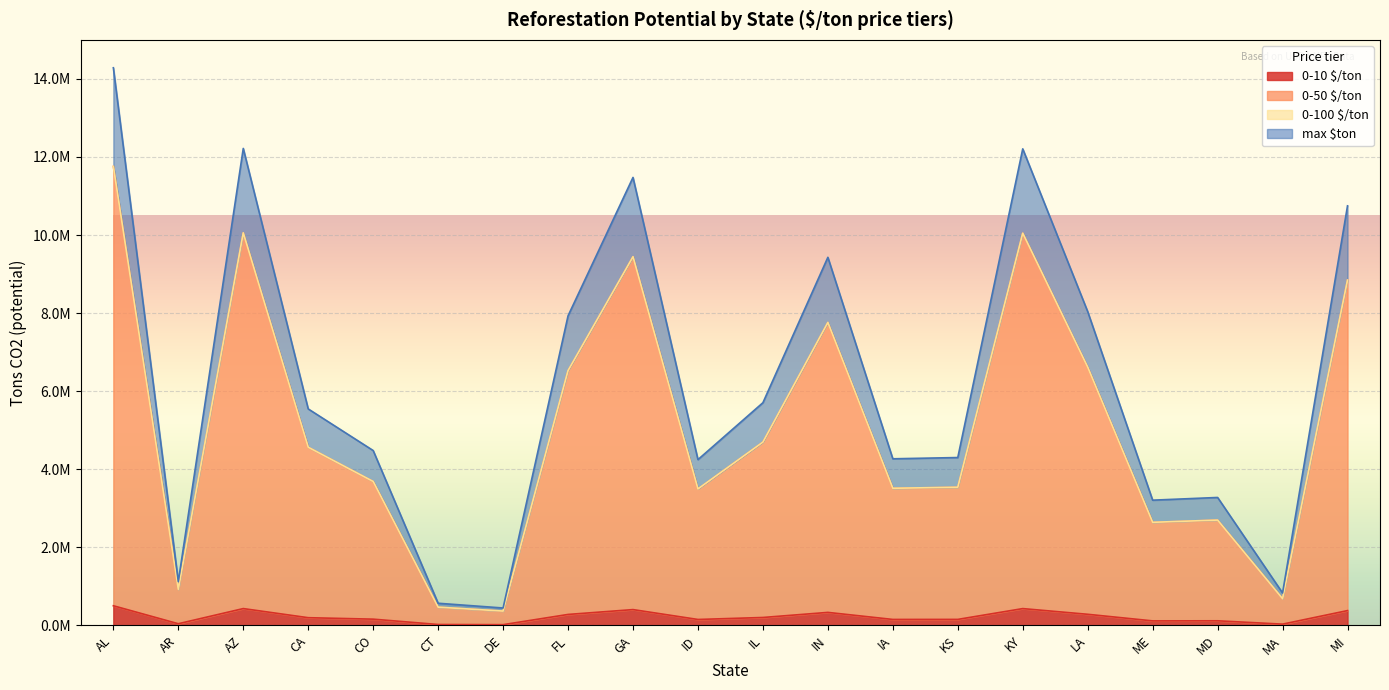

What is the maximum value for 0-10 $/ton?

500021.4